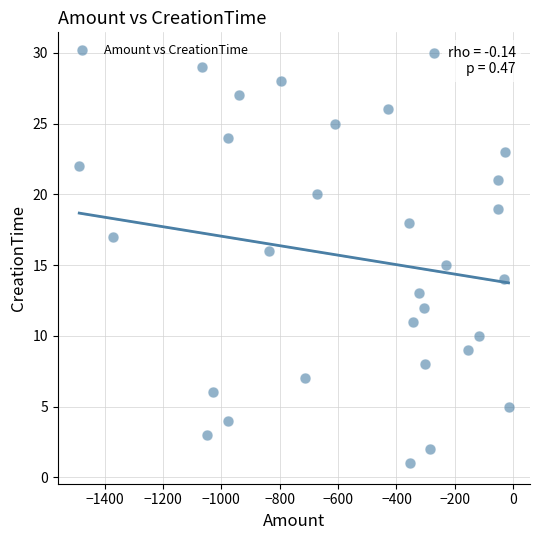

What is the range of Y values (max minus min)?

29